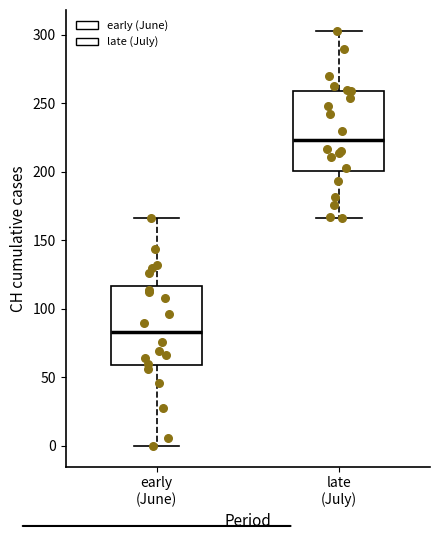

Where does the median line of the box for early (June) sit on the y-axis? The values are not printed on the chart, so give them approximately, as read against the axis.

85